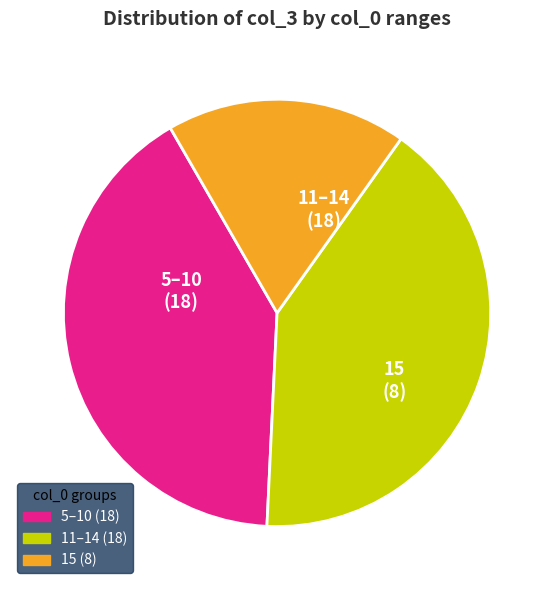

Is there a majority slice in this chart?

No